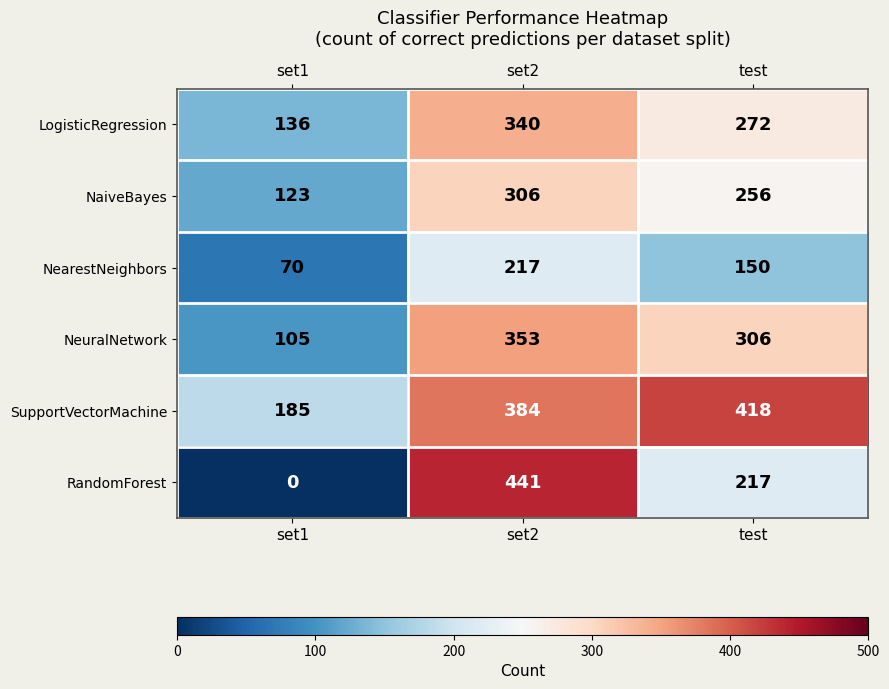

At which label does LogisticRegression reach its minimum?

set1